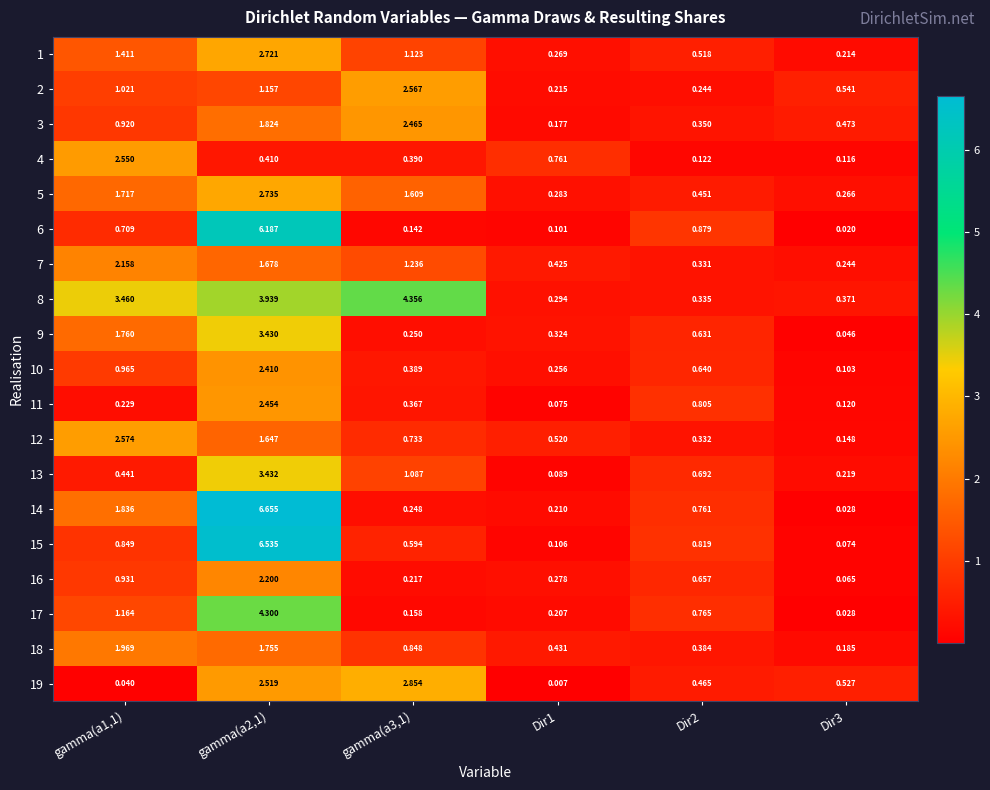

Which series has the largest total across all categories?

8